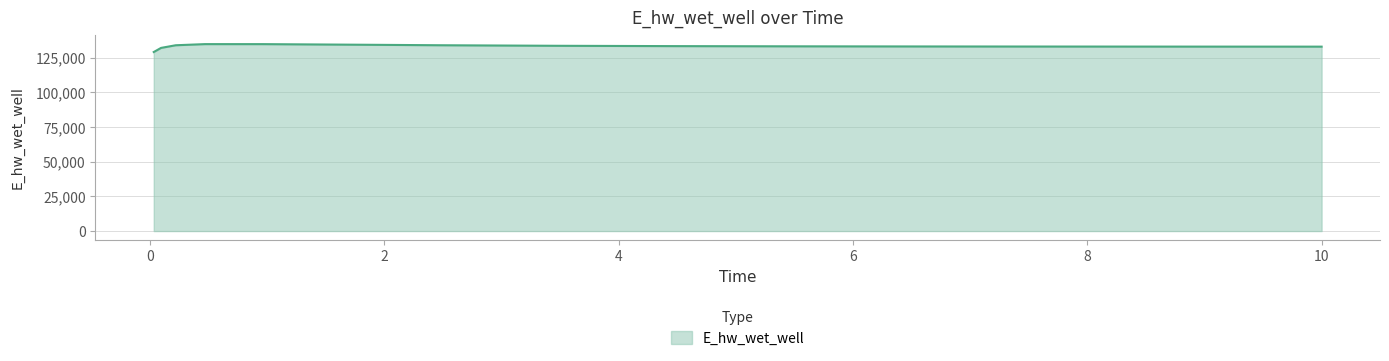

What is the difference between the maximum and minimum values?

5698.3